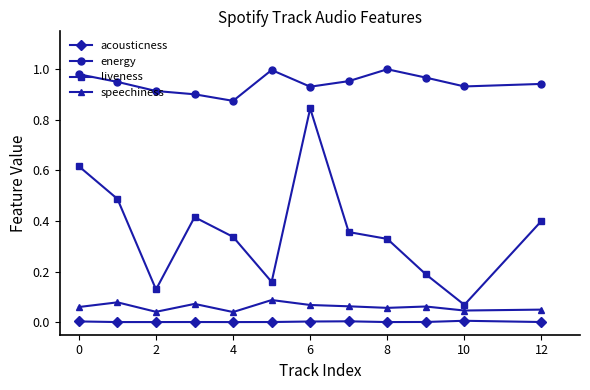

What is the sum of all liveness values?

4.3